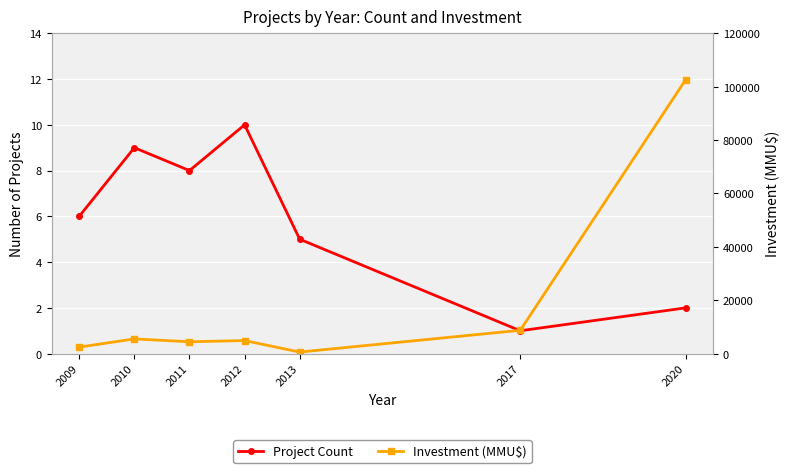

Which series has the widest spread of values?

Investment (MMU$)